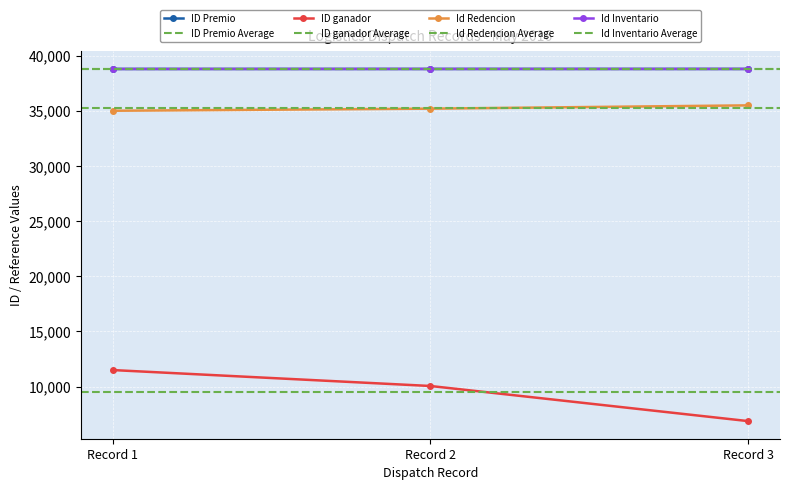

Is the value of Id Redencion at Record 2 greater than the value of Id Inventario at Record 1?

No